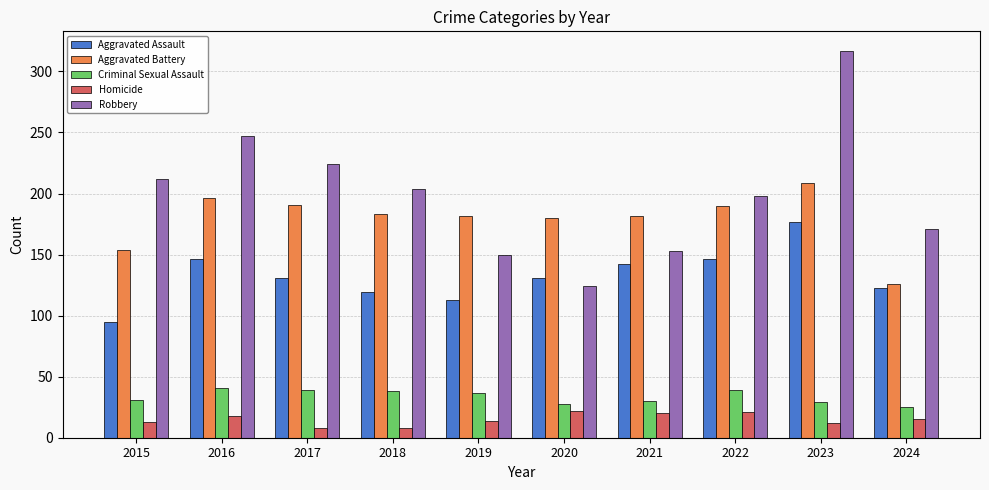

What is the difference between the Homicide values at 2016 and 2019?

4